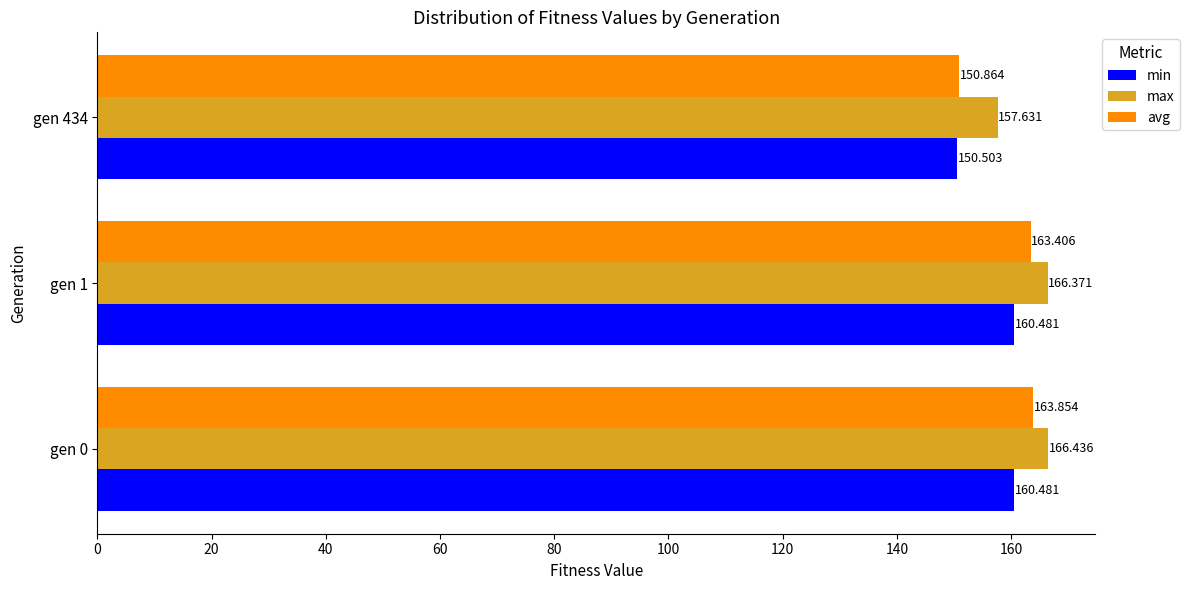

Which series has the largest range (max minus min)?

avg